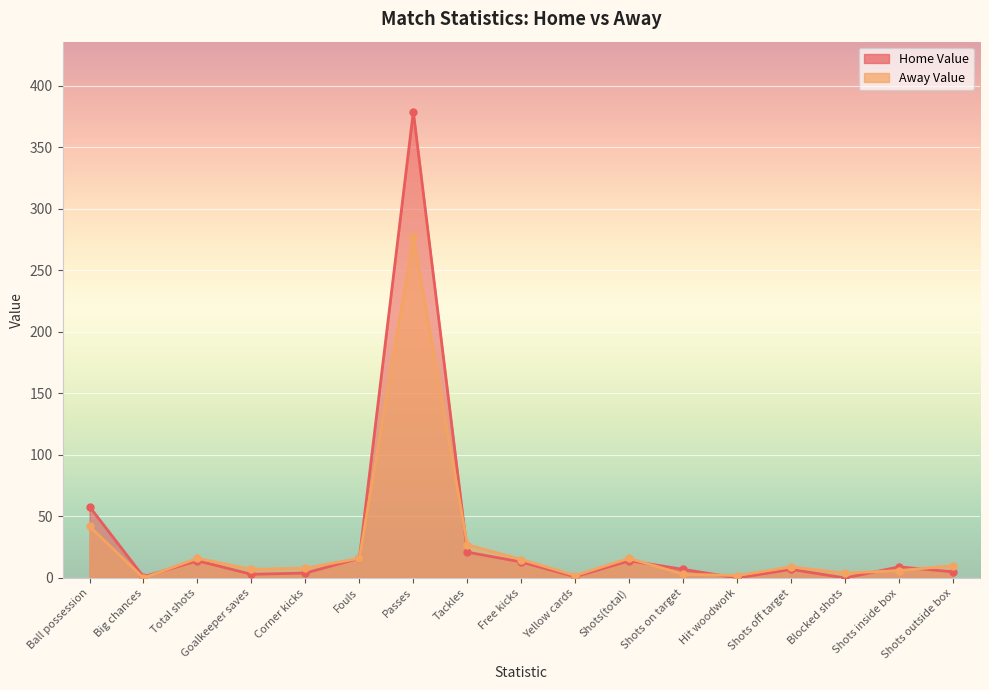

List the series in order of their overall mean, lowest first.

Away Value, Home Value